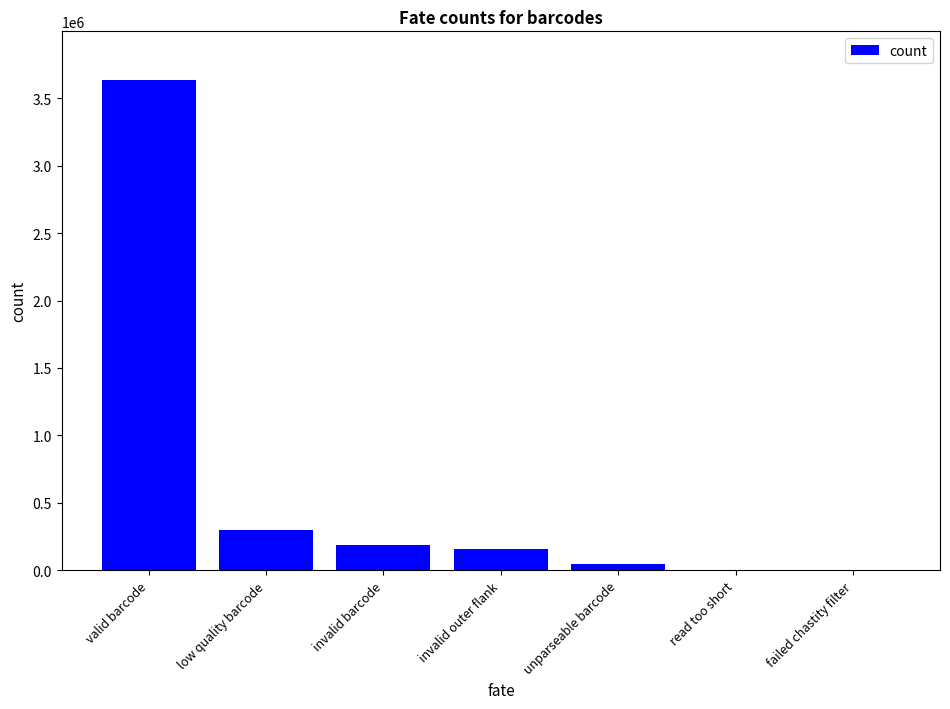

The chart shows a value of 158959 at invalid outer flank. True or false?

True